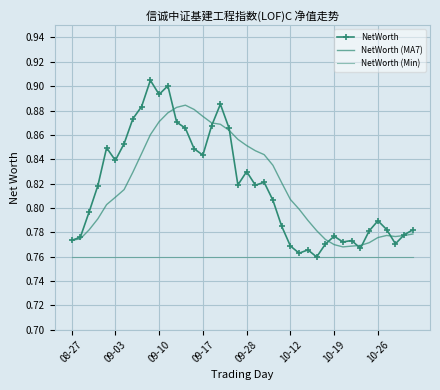

What is the average value of the NetWorth (MA7) series?

0.8